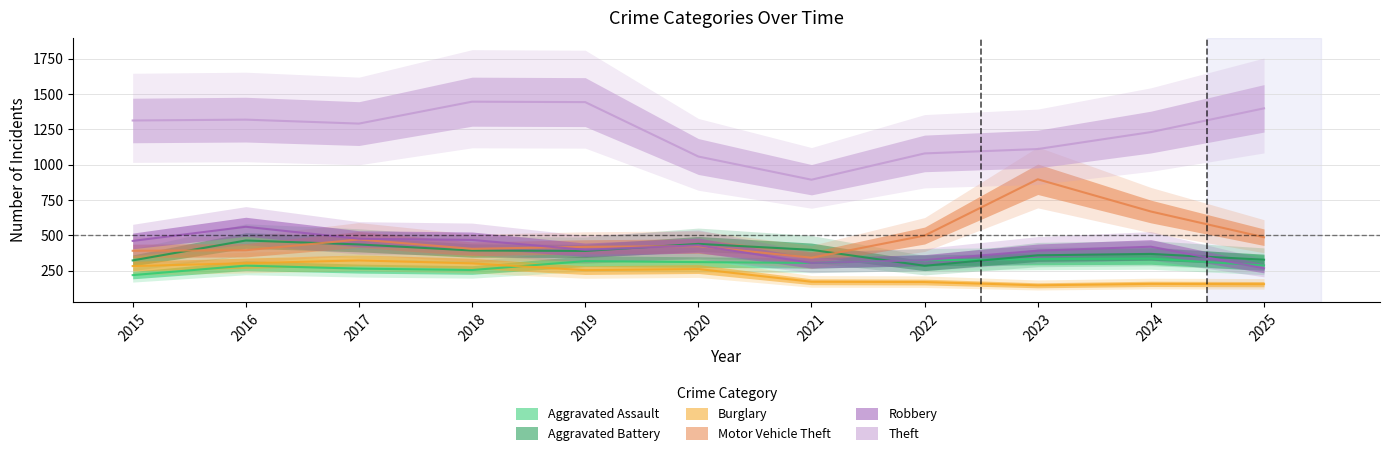

Which series has the widest spread of values?

Motor Vehicle Theft